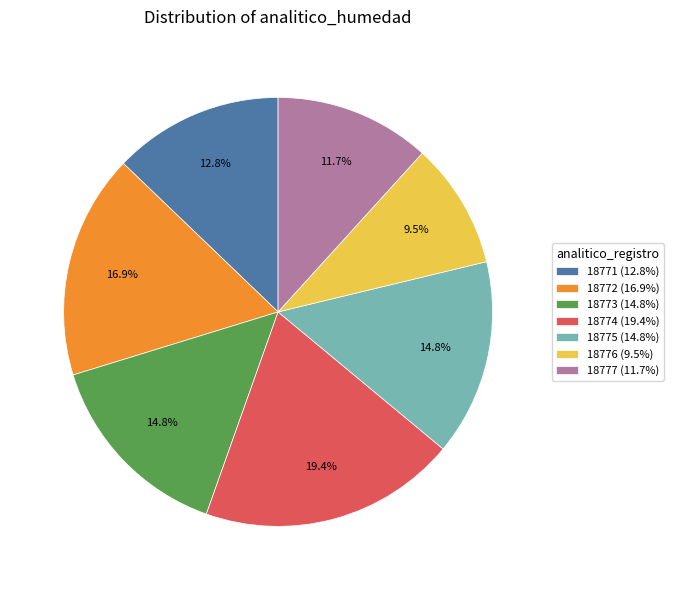

What is the smallest slice in the pie chart?

18776